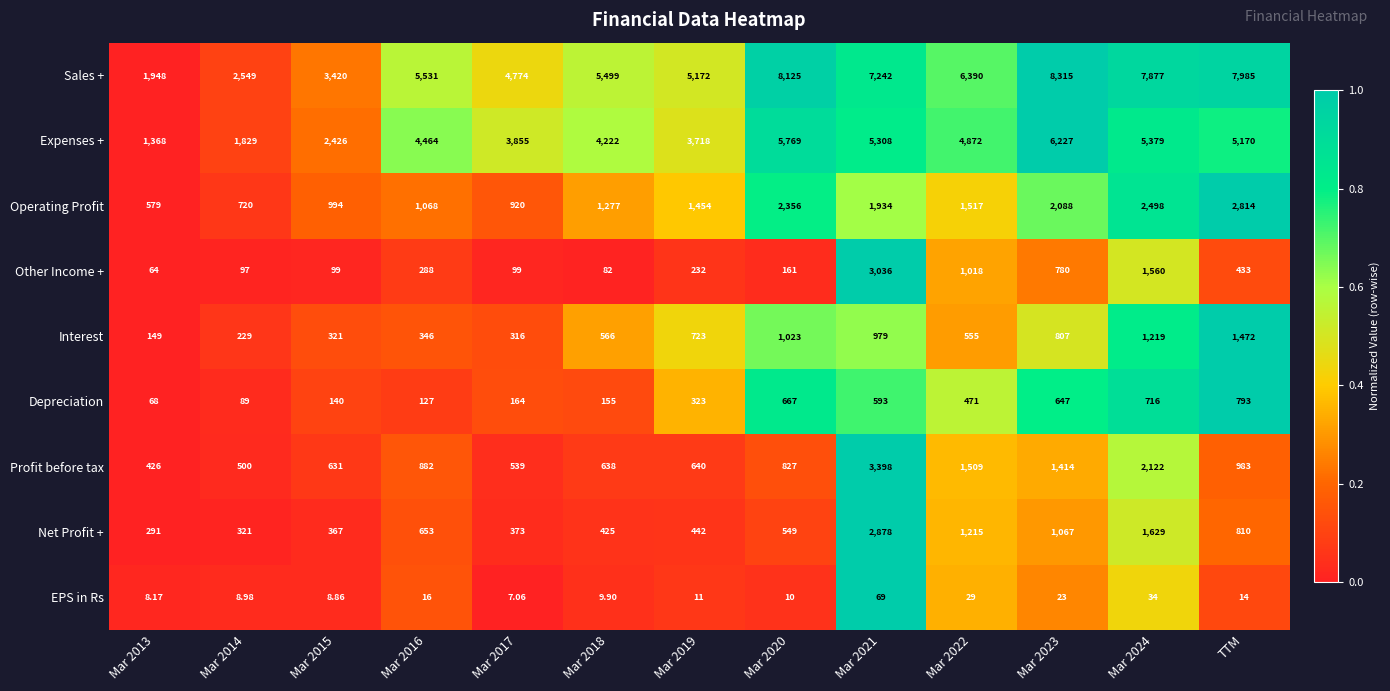

Between Mar 2015 and Mar 2018, which series saw the biggest shift?

Sales +